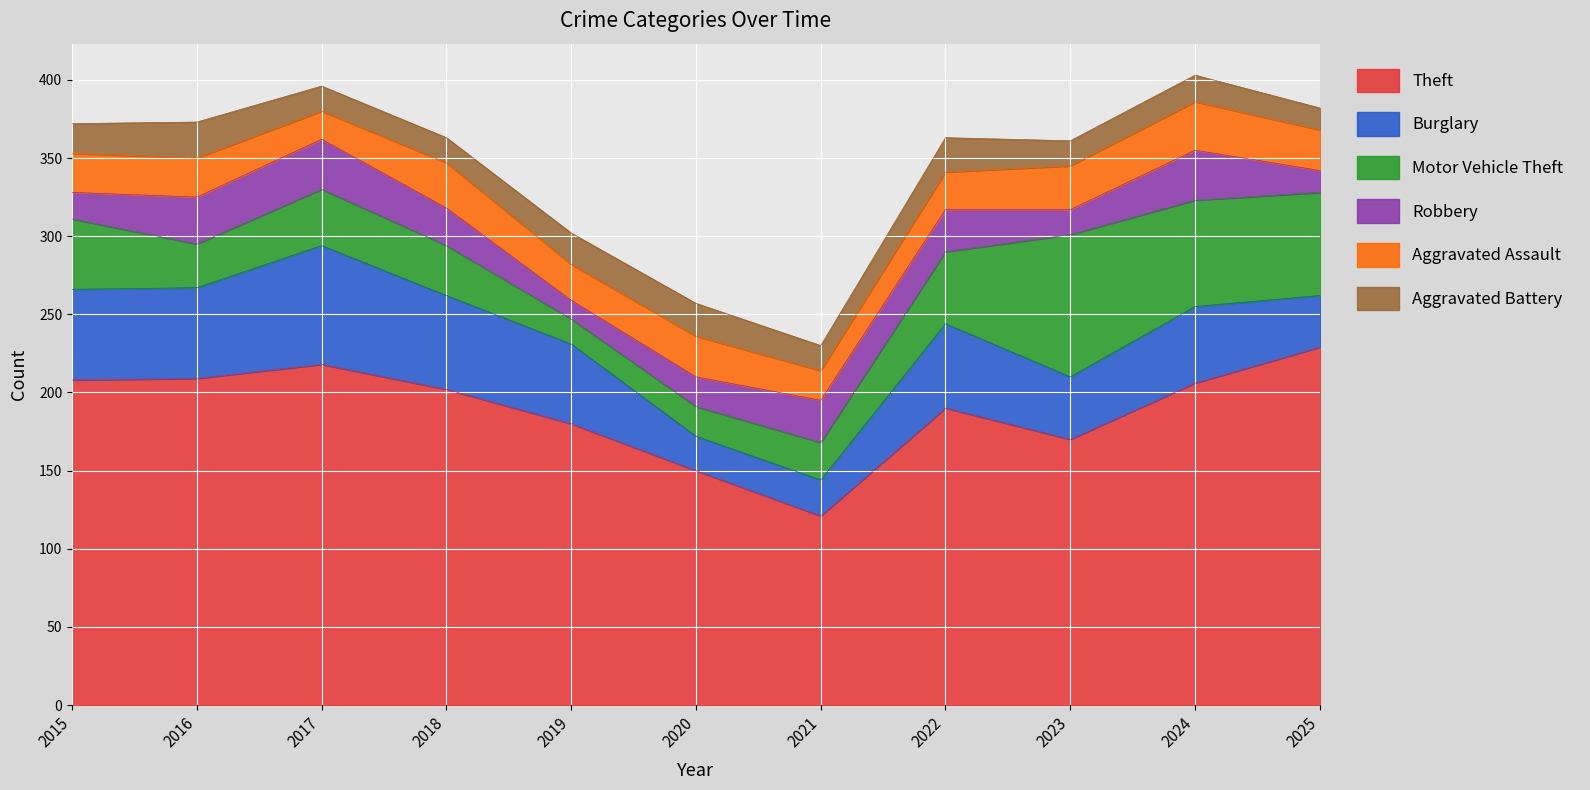

Between 2017 and 2023, which series saw the biggest shift?

Motor Vehicle Theft